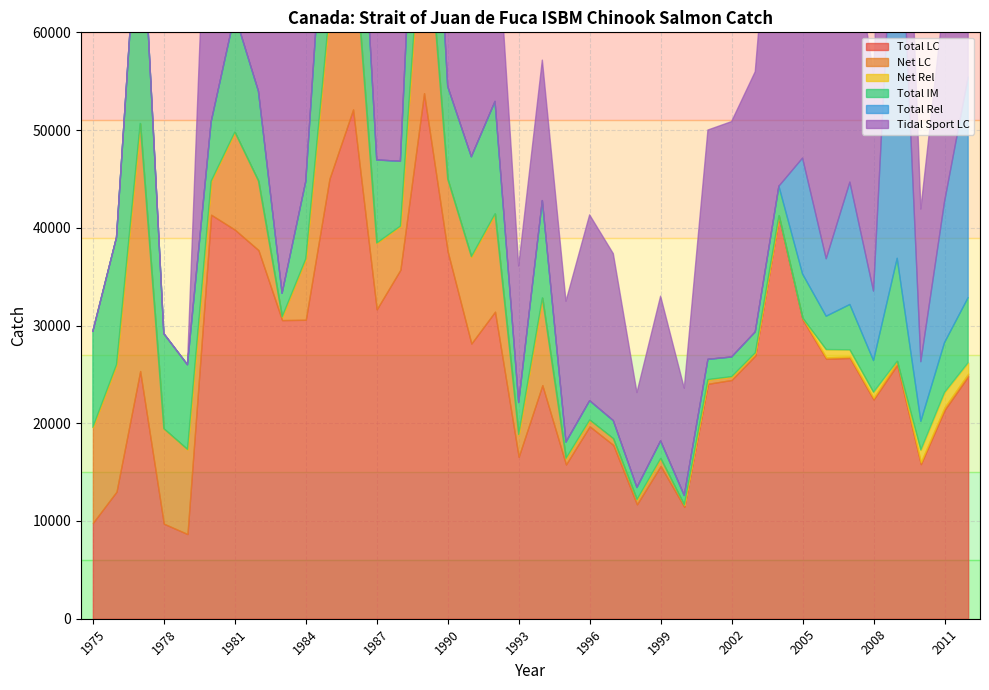

Rank the series by their maximum value, from highest to lowest.

Total LC, Total Rel, Tidal Sport LC, Net LC, Total IM, Net Rel